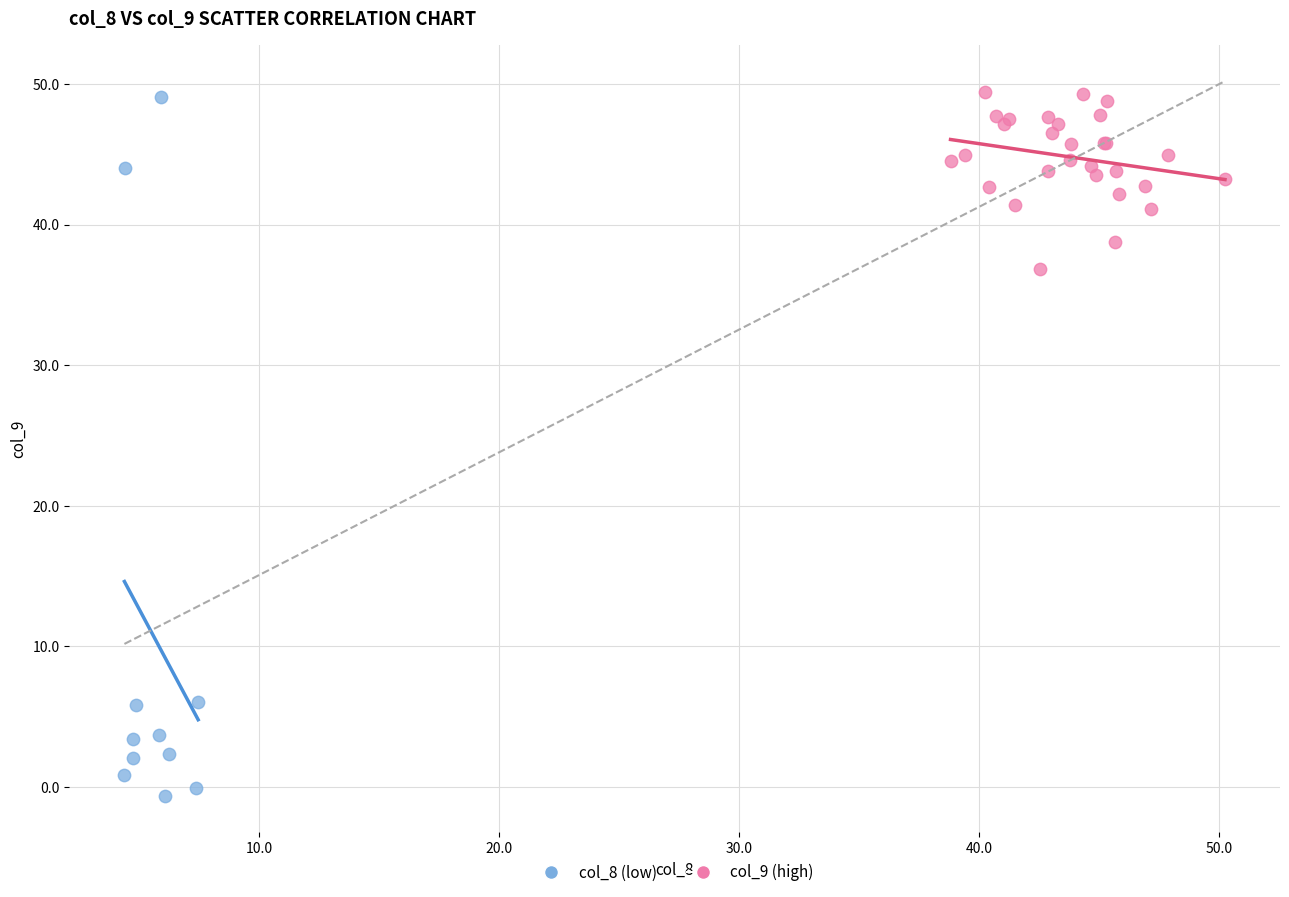

Which series reaches the minimum Y coordinate?

col_8 (low)